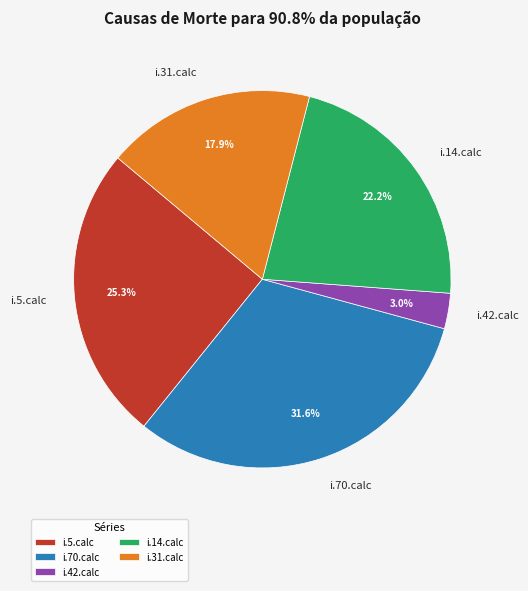

What percentage is the i.70.calc slice, to the nearest percent?

32%